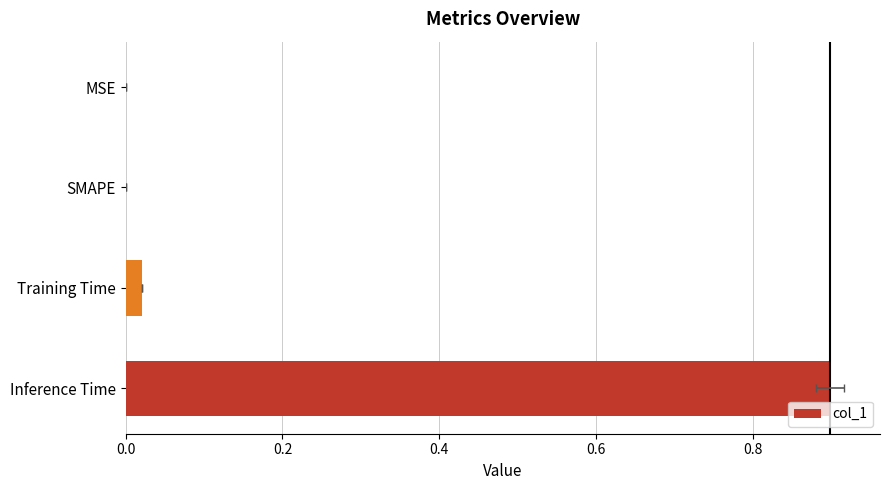

Does the chart contain stacked bars?

No